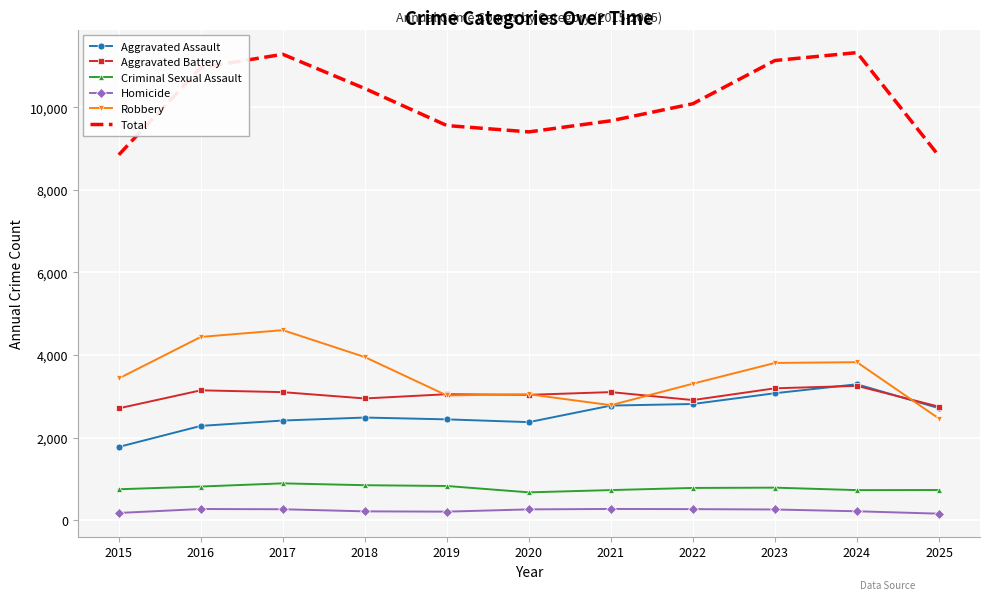

What is the maximum value shown in the chart?

11322